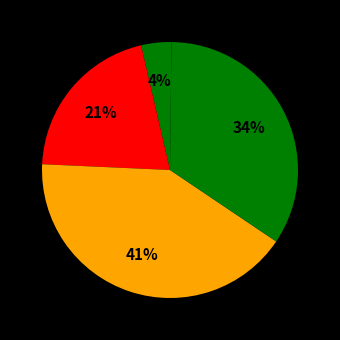

How many segments does this pie chart have?

5